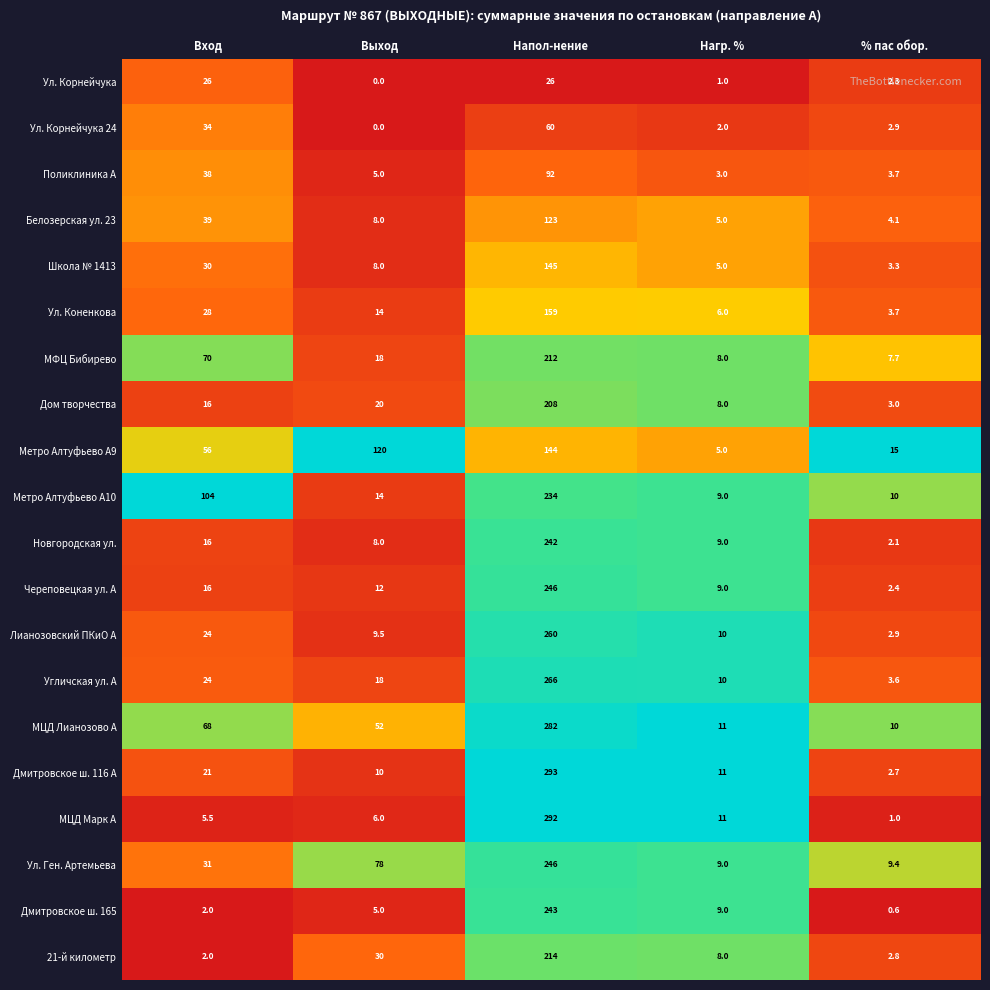

At which category is the sum across all series the highest?

Напол-нение